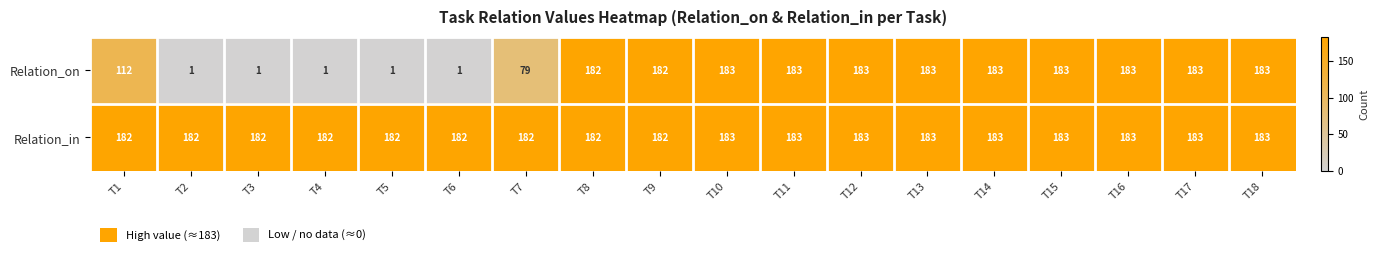

What is the sum of the Relation_in values at T13 and T3?

365